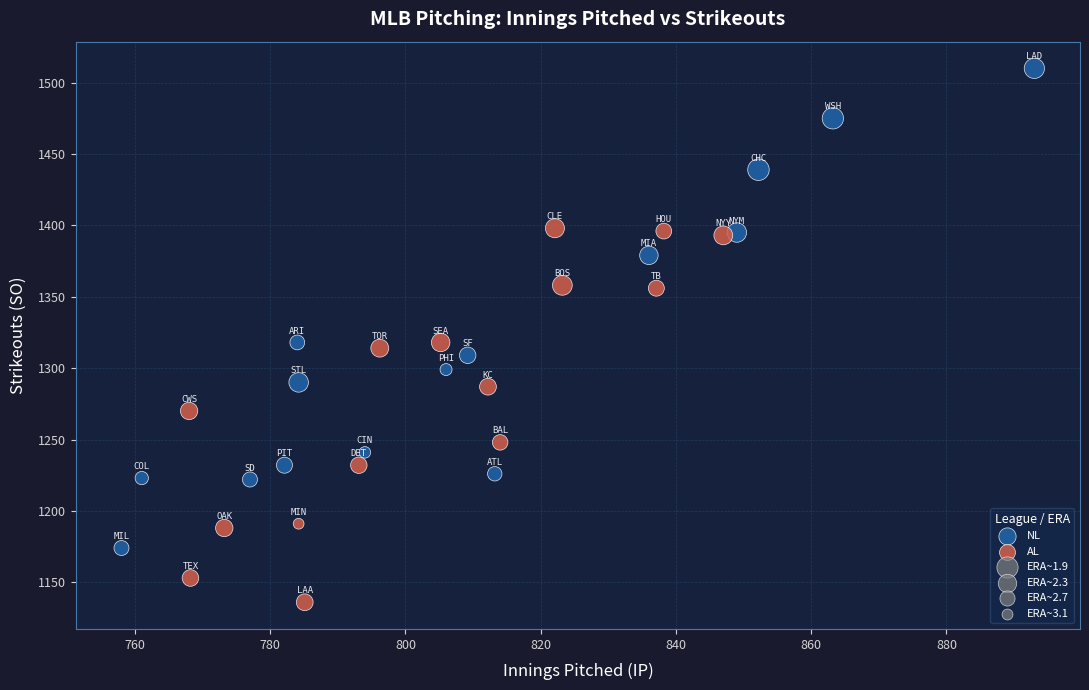

Which series reaches the minimum Y coordinate?

AL